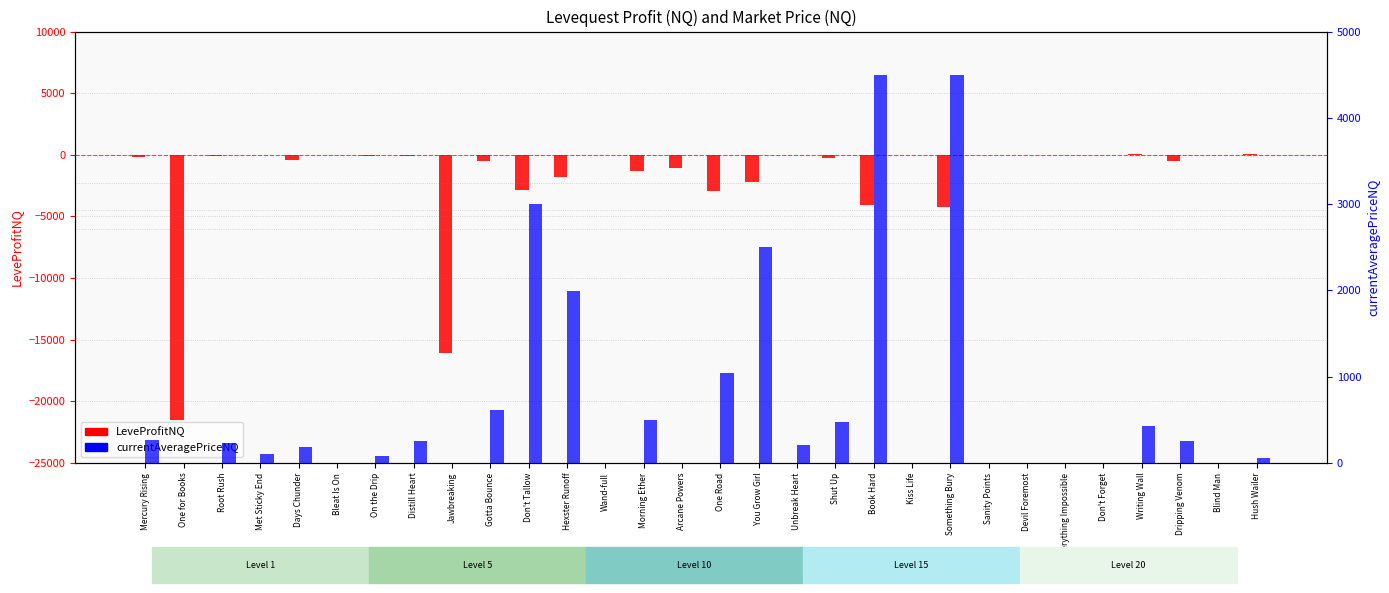

What is the difference between the second highest and minimum values in the LeveProfitNQ series?

21532.7